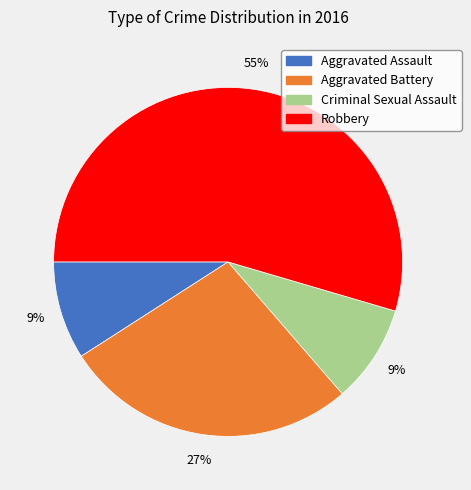

What percentage is the Aggravated Assault slice, to the nearest percent?

9%